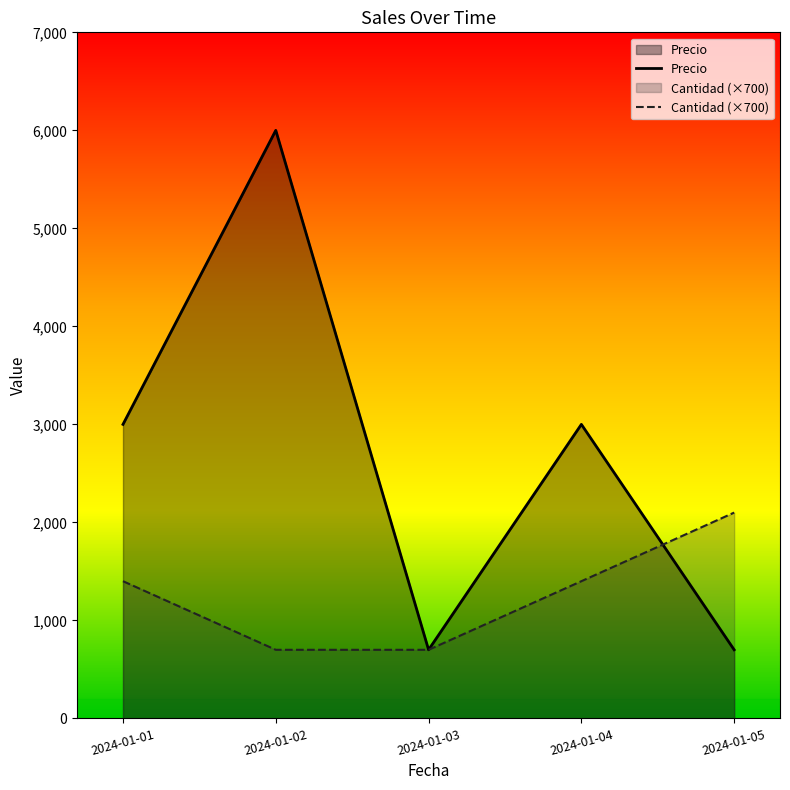

Reading left to right, extract all data points from this chart.

Precio: 2024-01-01=3000	2024-01-02=6000	2024-01-03=700	2024-01-04=3000	2024-01-05=700
Cantidad (×700): 2024-01-01=1400	2024-01-02=700	2024-01-03=700	2024-01-04=1400	2024-01-05=2100